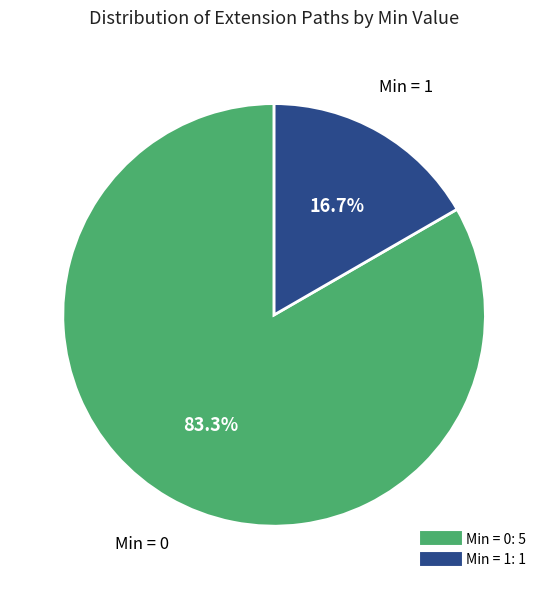

To the nearest percent, what is the average slice percentage?

50%